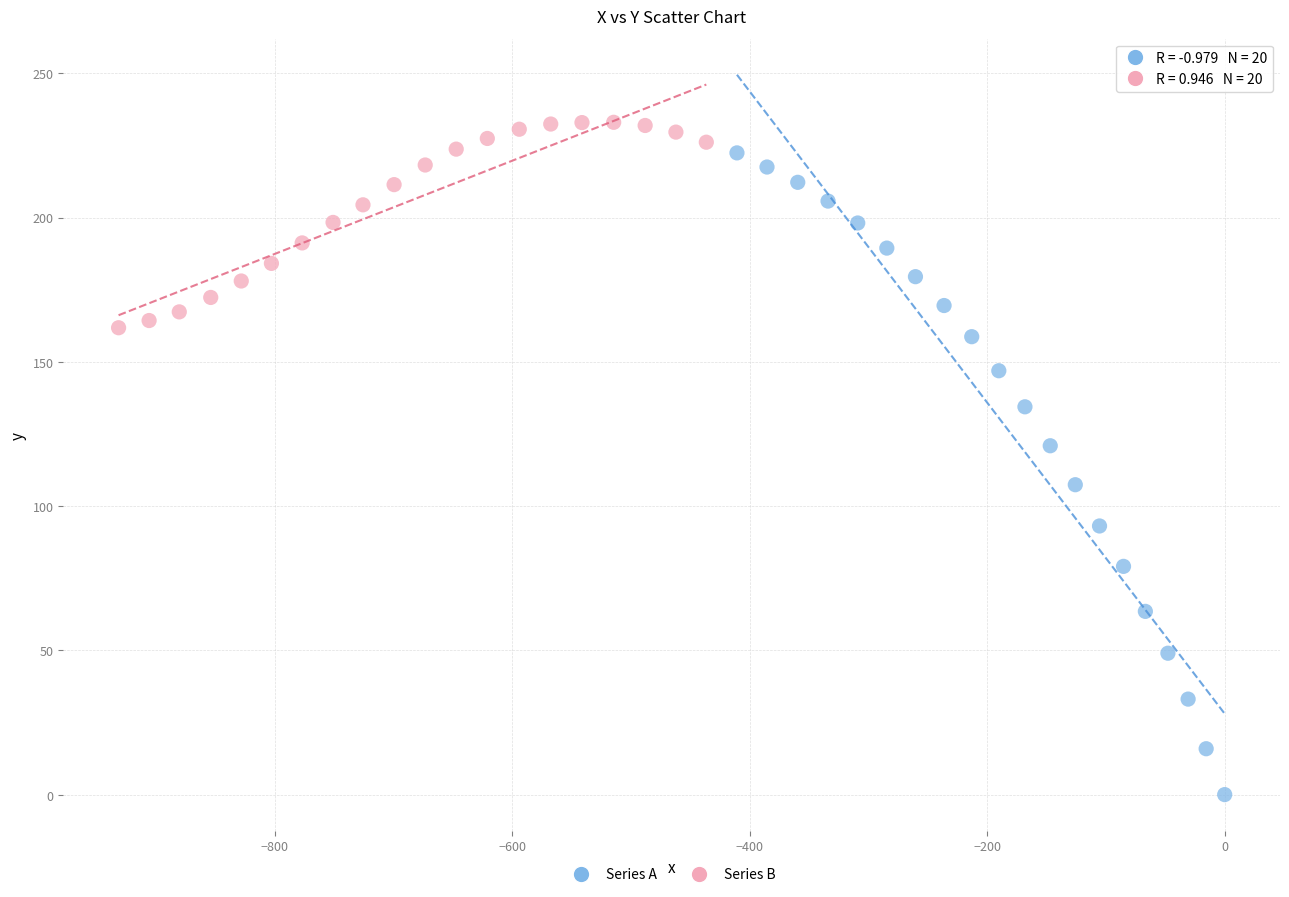

Which series has the widest spread of Y values?

Series A